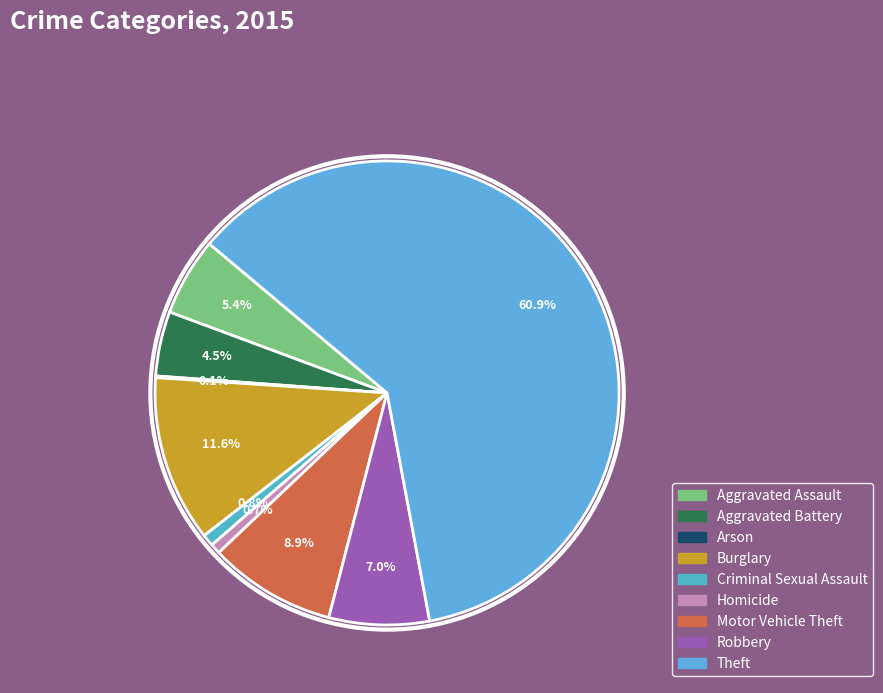

Between Robbery and Aggravated Assault, which is larger?

Robbery